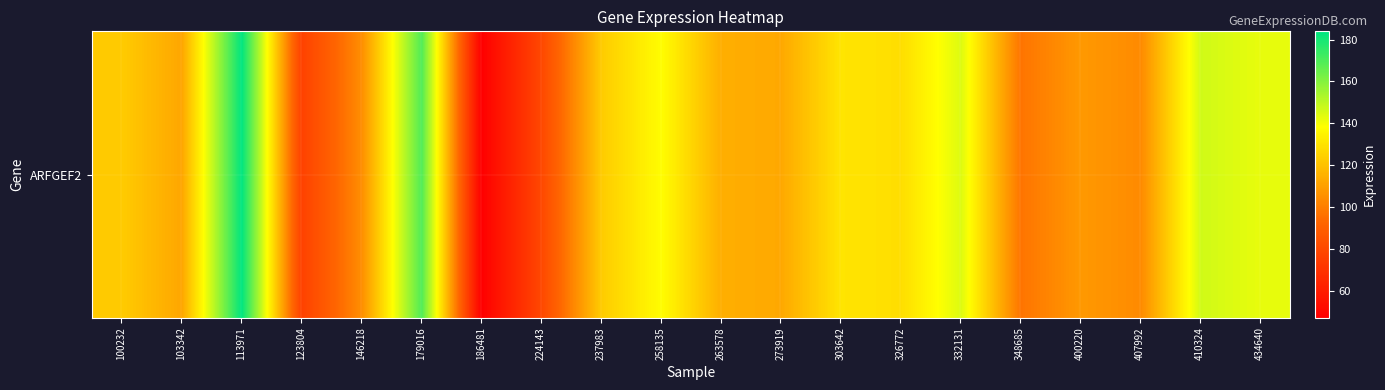

List the labels in order of value, largest first.

113971, 179016, 410324, 332131, 434640, 258135, 303642, 326772, 237983, 100232, 263578, 273919, 103342, 400220, 146218, 407992, 348685, 224143, 123804, 186481